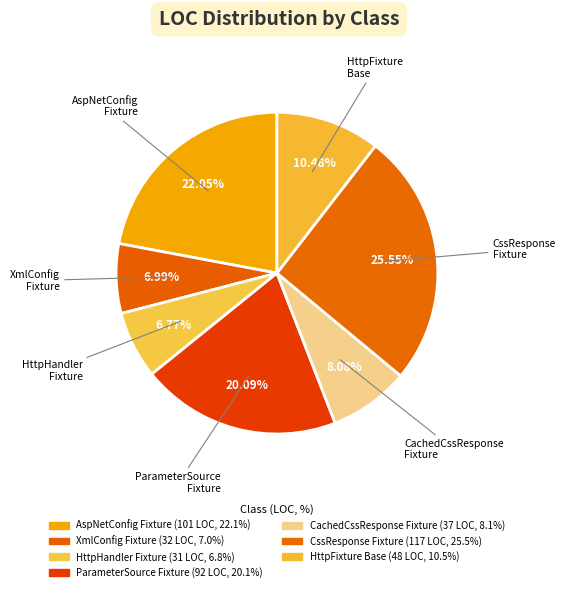

Is there a majority slice in this chart?

No